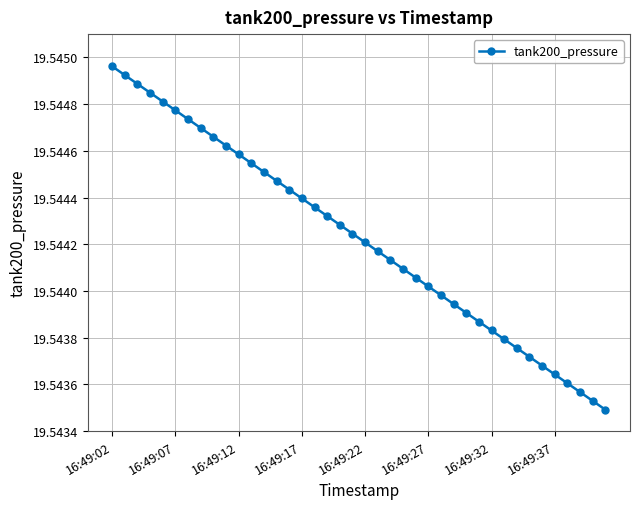

Count the values in the range 19 to 20.

40